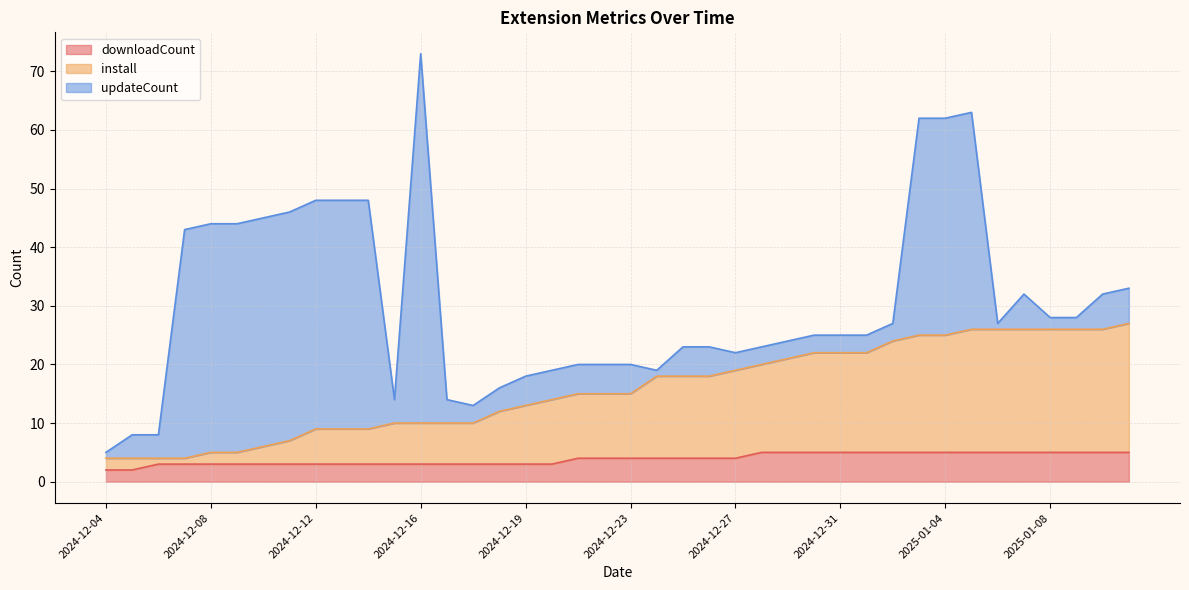

What is the highest value of the downloadCount series?

5